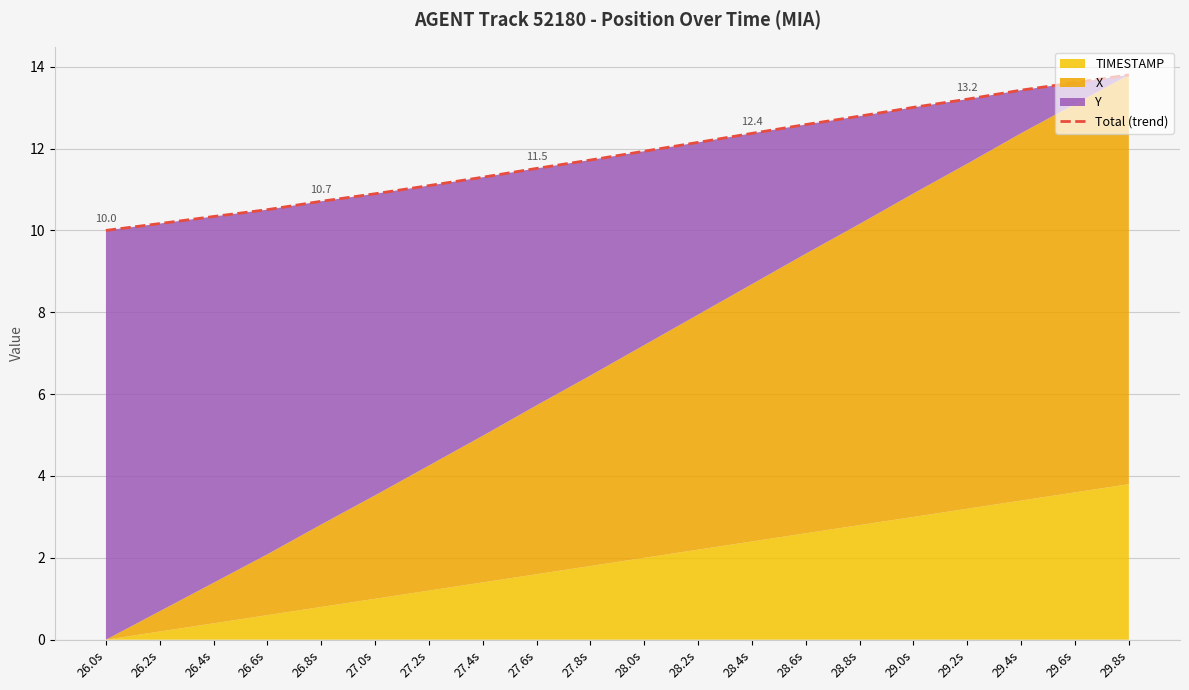

What position from the left is 26.6s?

4